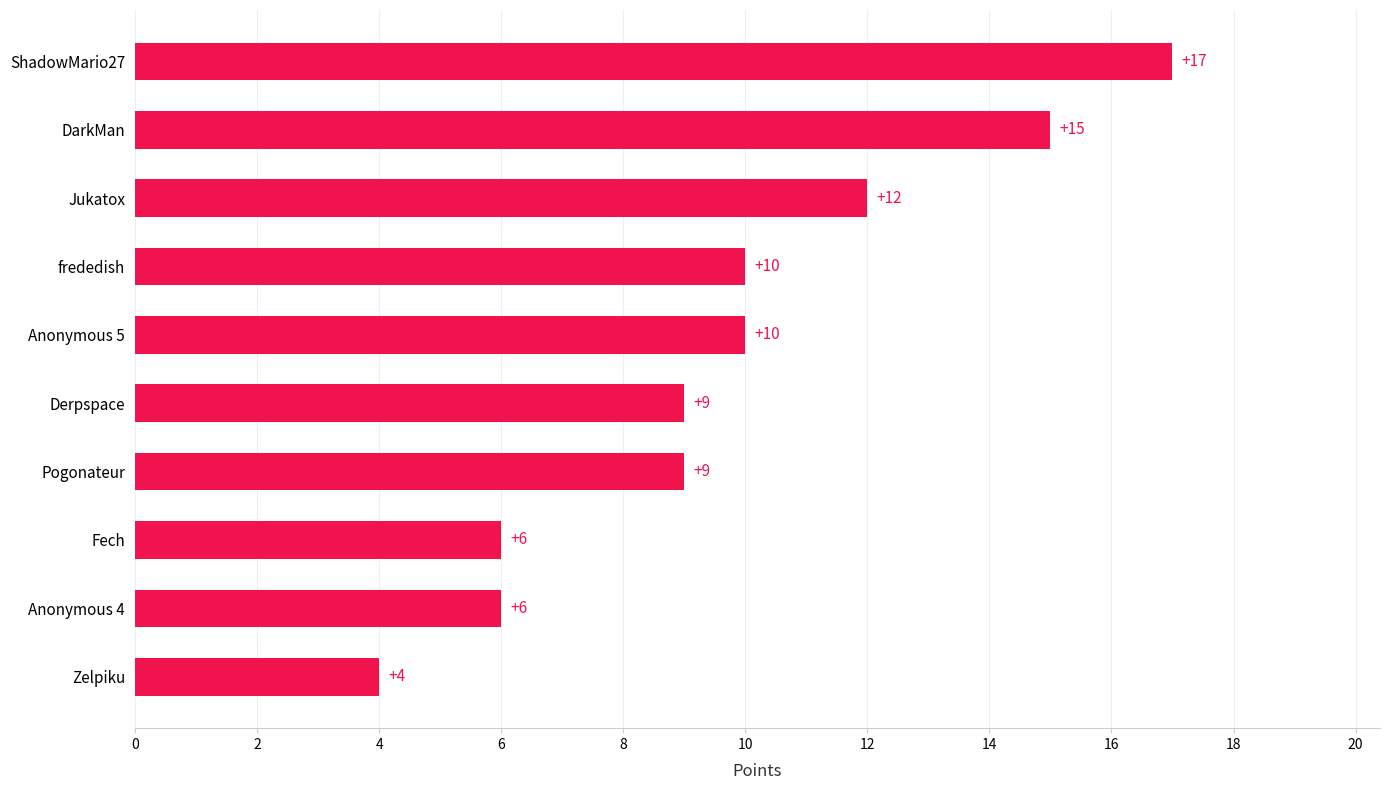

Reading bottom to top, transcribe all the data shown in this chart.

Zelpiku=4	Anonymous 4=6	Fech=6	Pogonateur=9	Derpspace=9	Anonymous 5=10	frededish=10	Jukatox=12	DarkMan=15	ShadowMario27=17